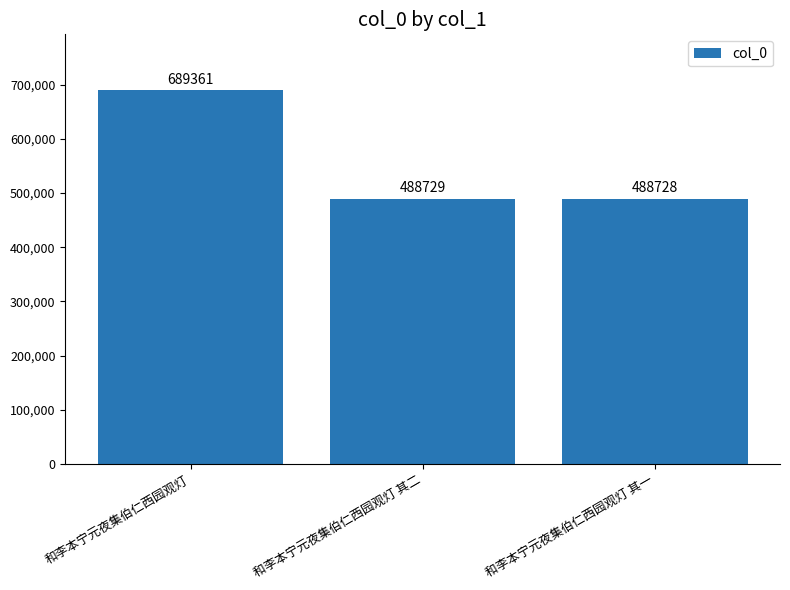

What is the difference between the values at 和李本宁元夜集伯仁西园观灯 其一 and 和李本宁元夜集伯仁西园观灯?

200633